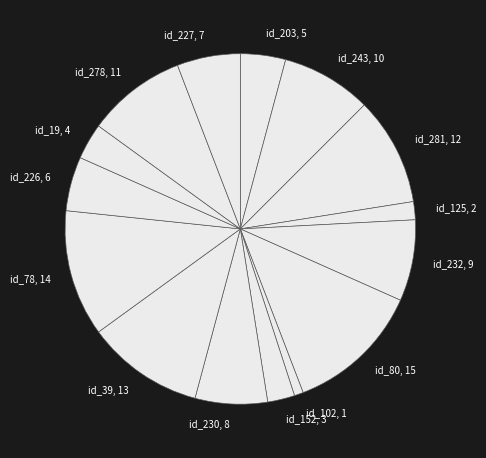

Between id_281, 12 and id_203, 5, which is larger?

id_281, 12